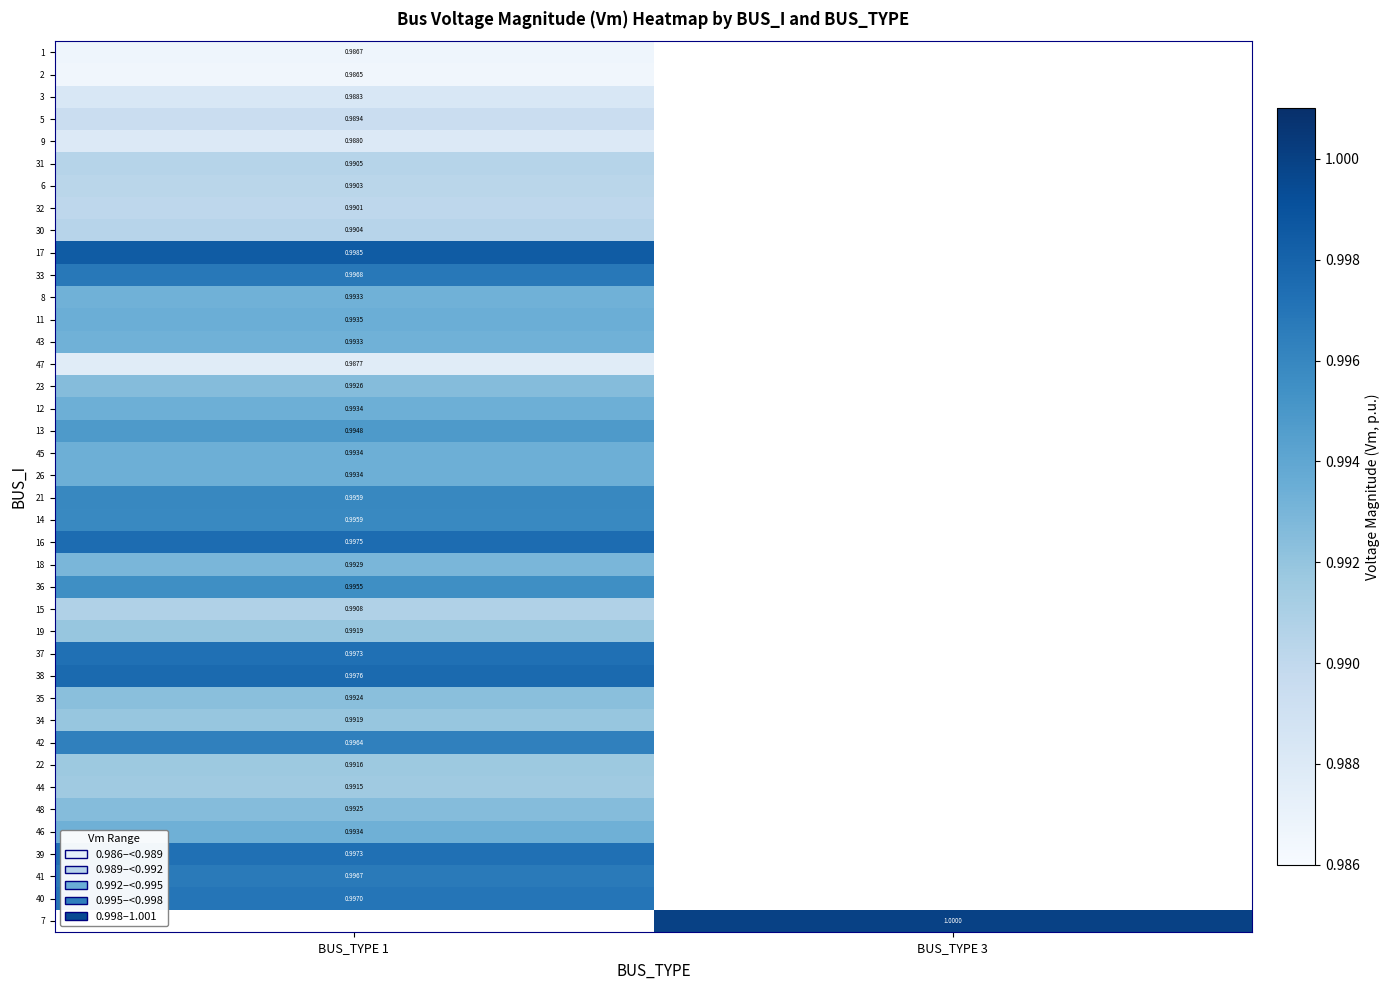

At which label does 13 reach its minimum?

BUS_TYPE 1